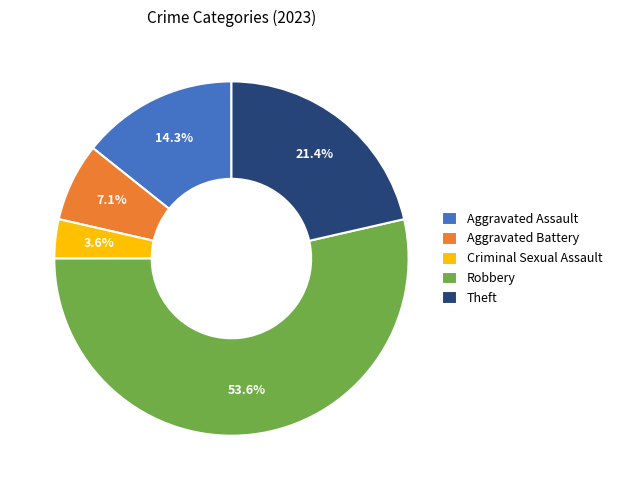

Combined, do Criminal Sexual Assault and Theft account for over 50%?

No